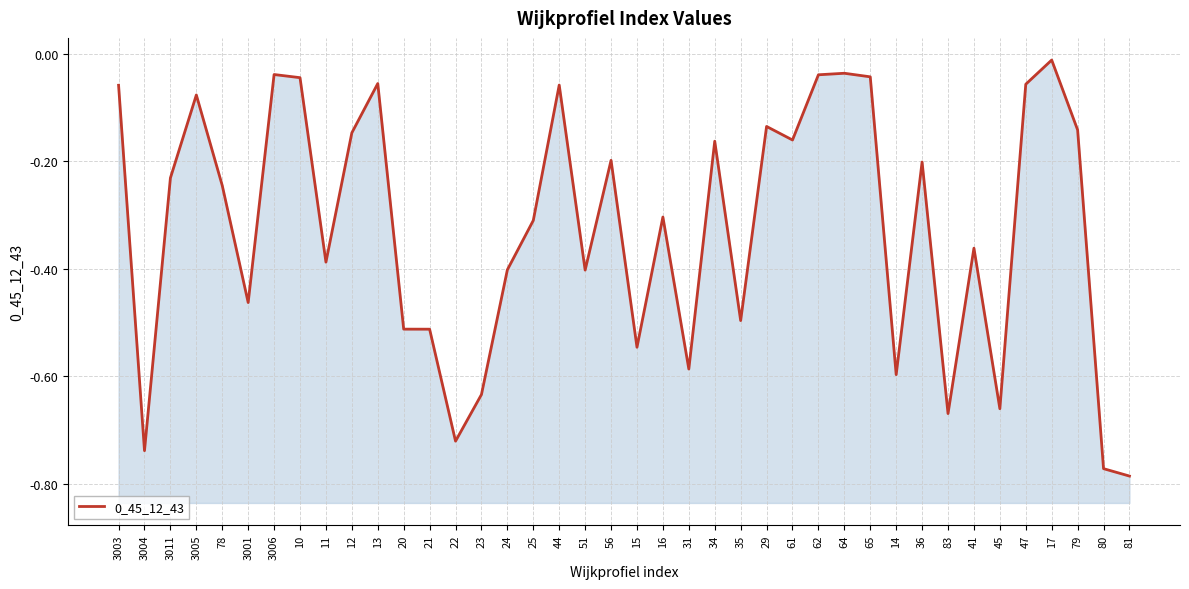

What is the value of the 36th point from the left?

-0.1